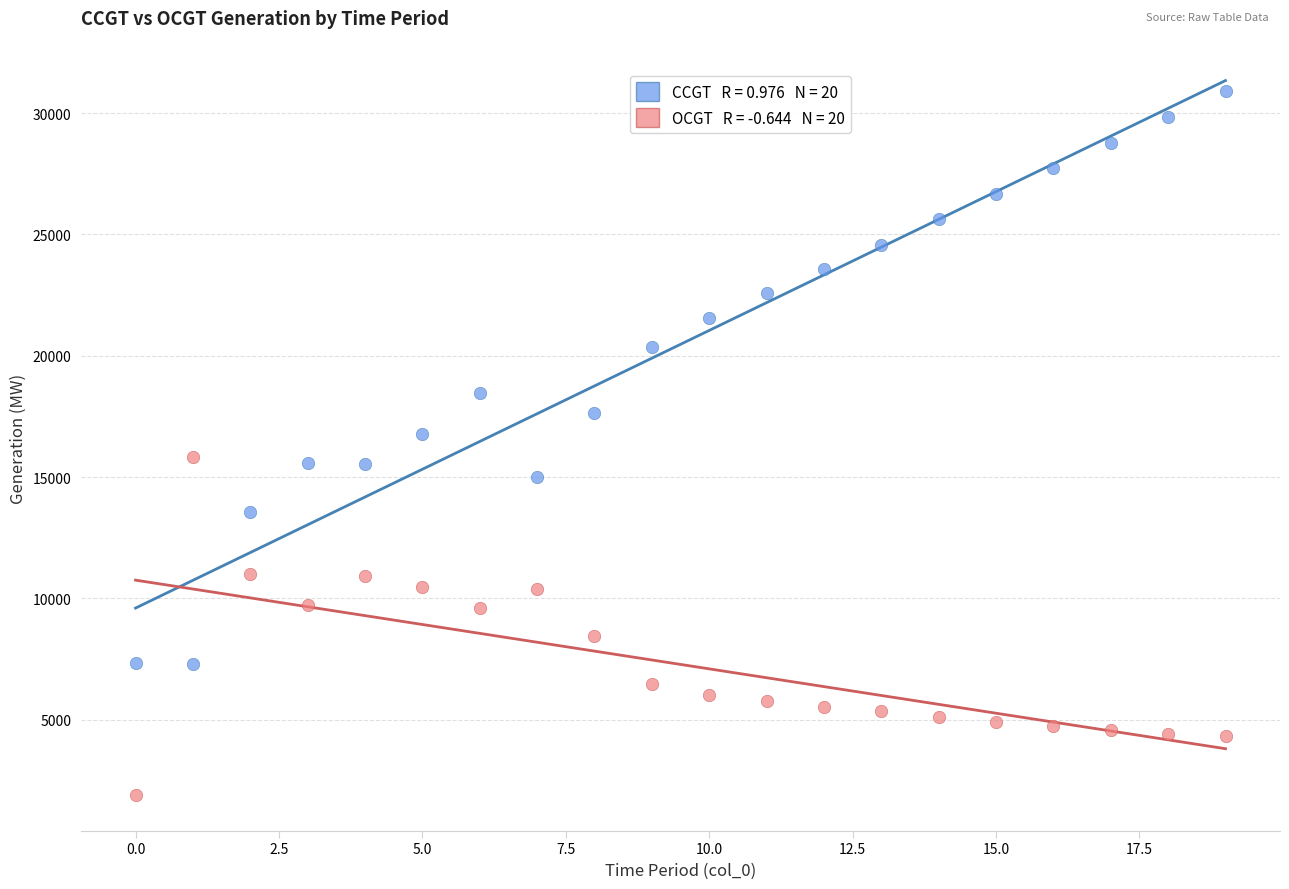

Across all data points, what is the range of Y values (max minus min)?

29033